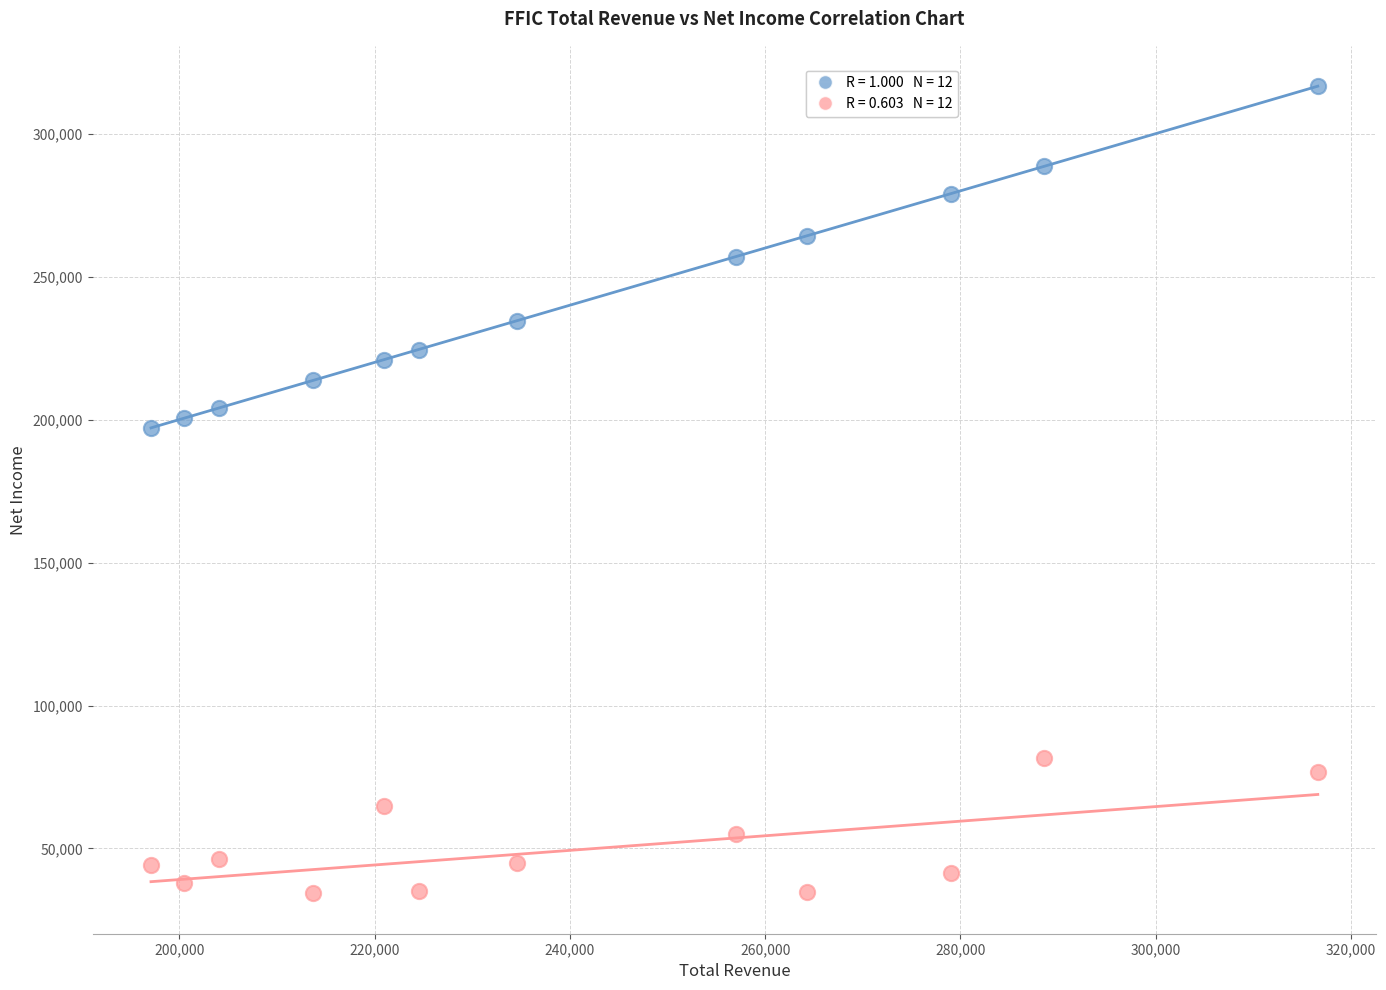

Across all series, what Y value is closest to 175450?

197100